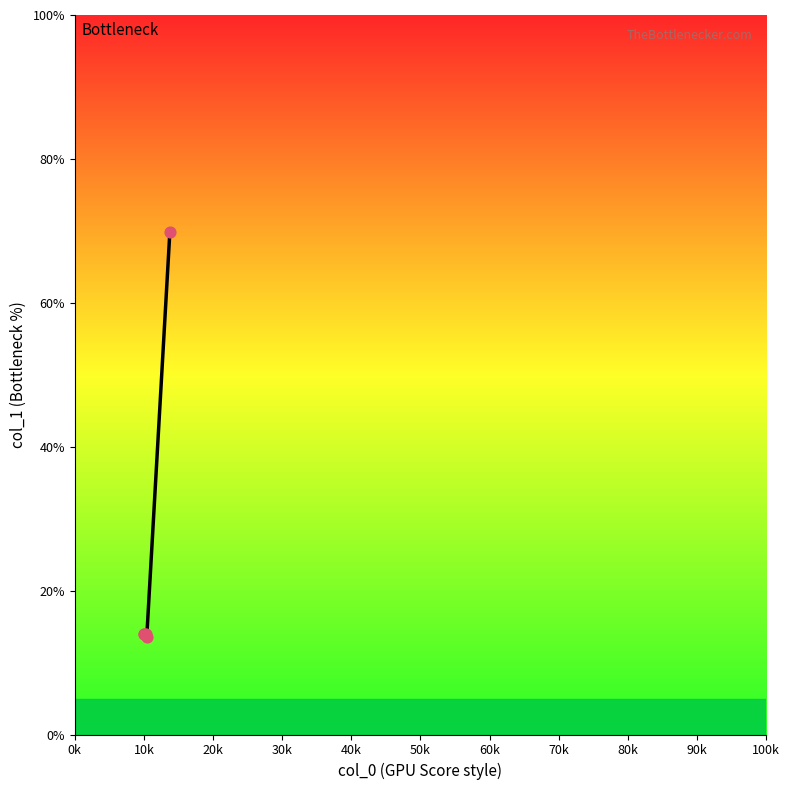

What is the average value?

25.0